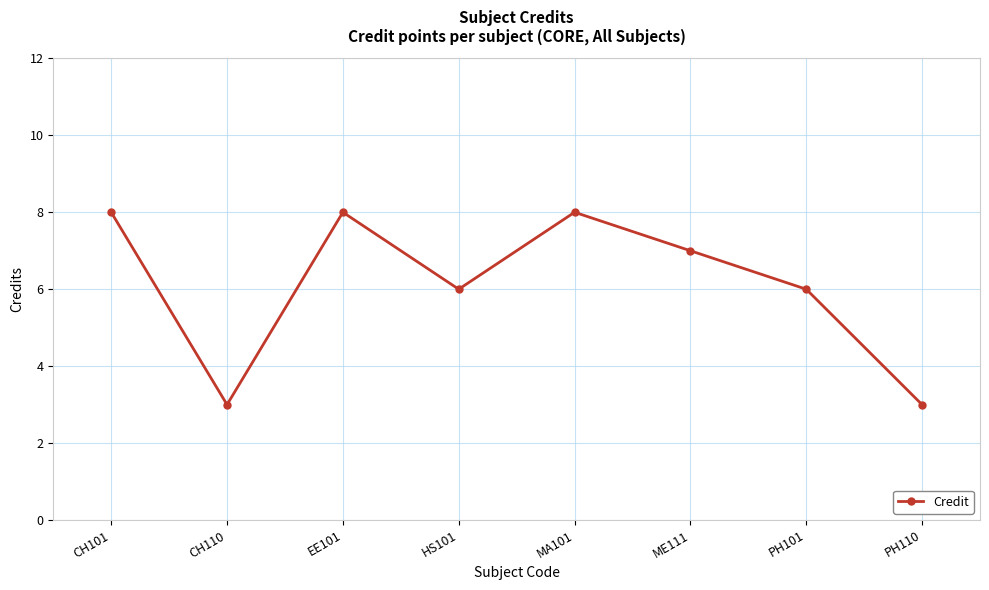

Approximately how many times larger is the value at ME111 compared to CH101?

0.9